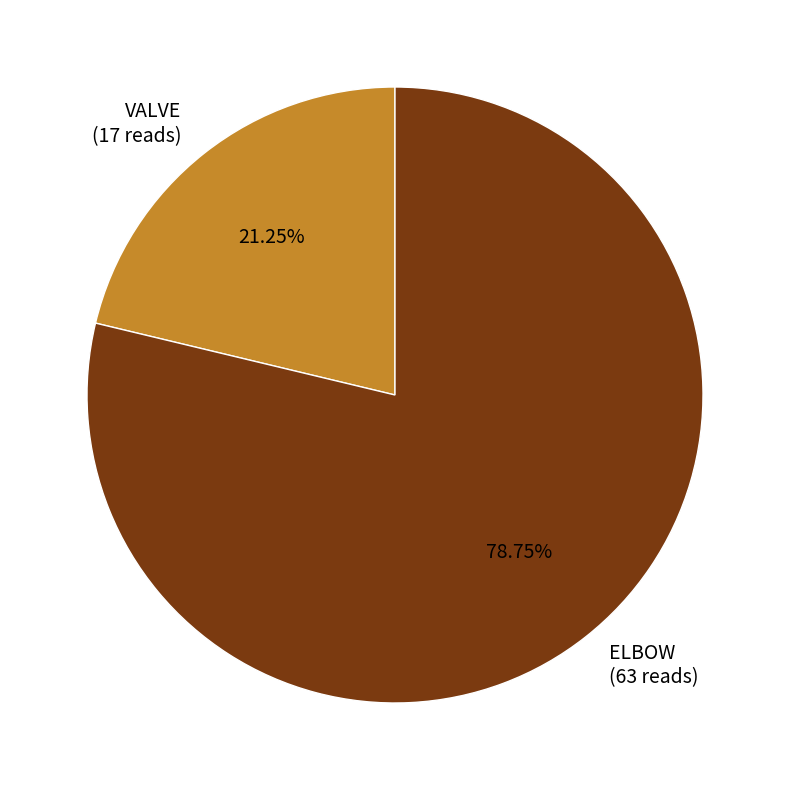

What is the majority slice?

ELBOW